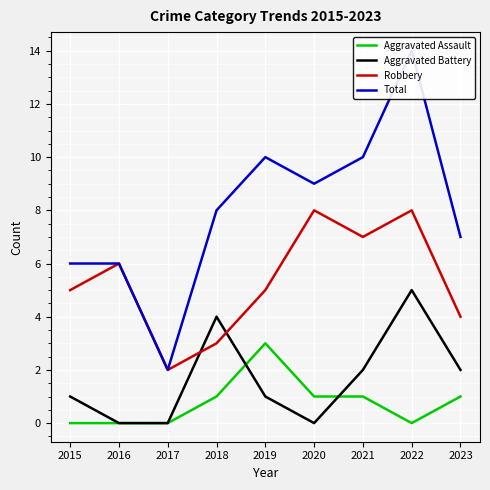

Reading left to right, list all the values displayed in this chart.

Aggravated Assault: 0	0	0	1	3	1	1	0	1
Aggravated Battery: 1	0	0	4	1	0	2	5	2
Robbery: 5	6	2	3	5	8	7	8	4
Total: 6	6	2	8	10	9	10	14	7